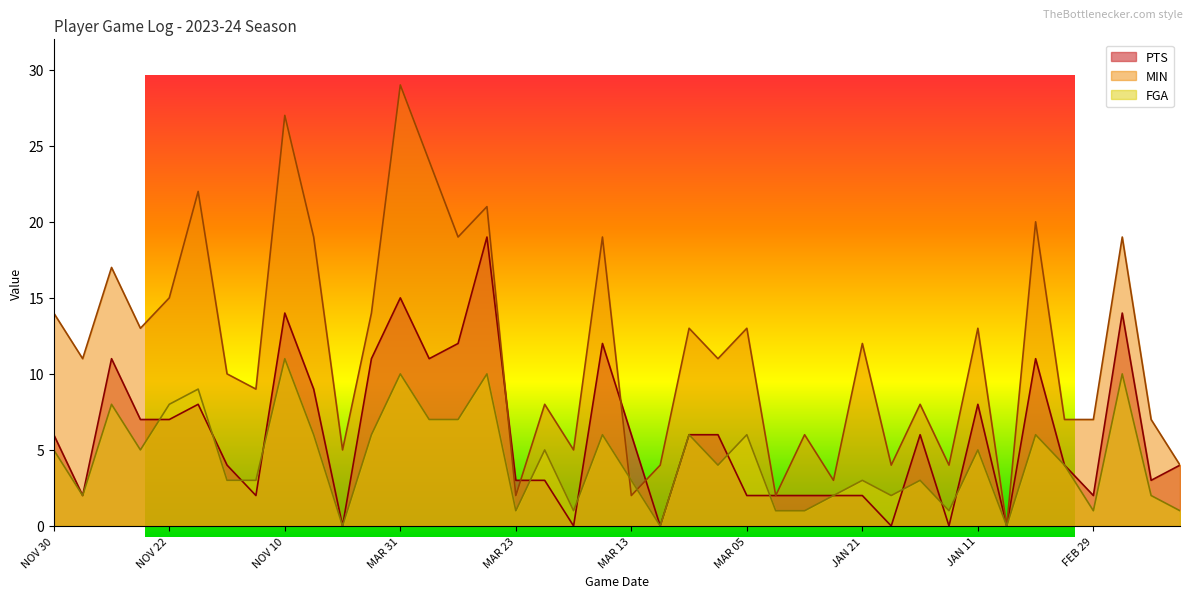

What is the average value of the MIN series?

12